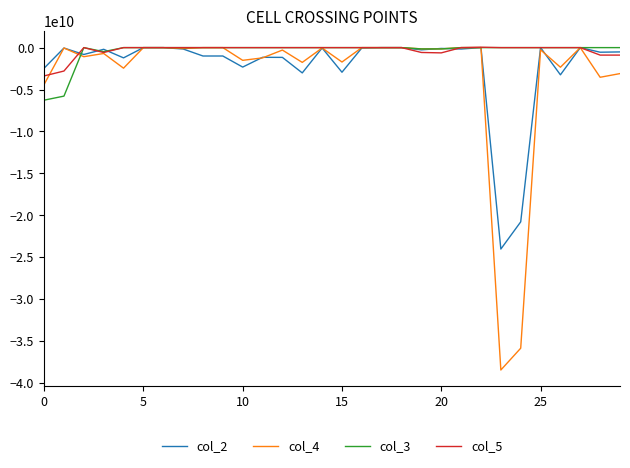

True or false: col_2 has more than 0 interior local peaks.

True